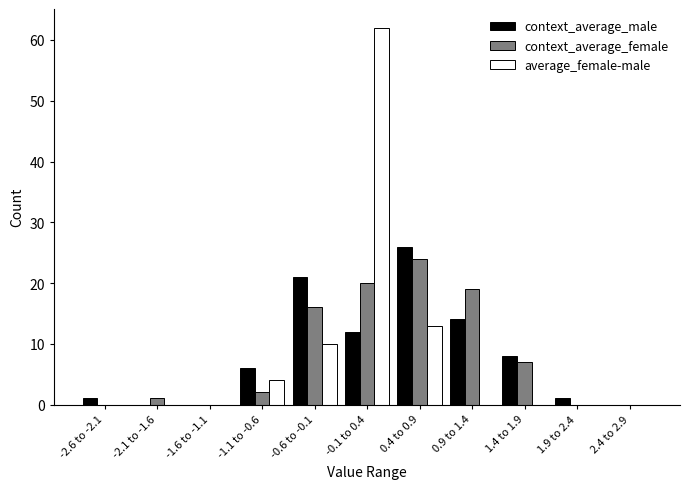

Which series changed the most between -2.1 to -1.6 and -1.1 to -0.6?

context_average_male